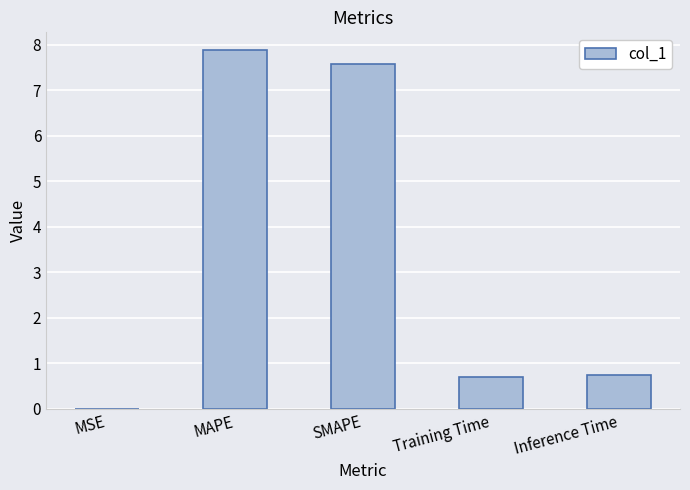

What is the change in value from MAPE to SMAPE?

-0.3